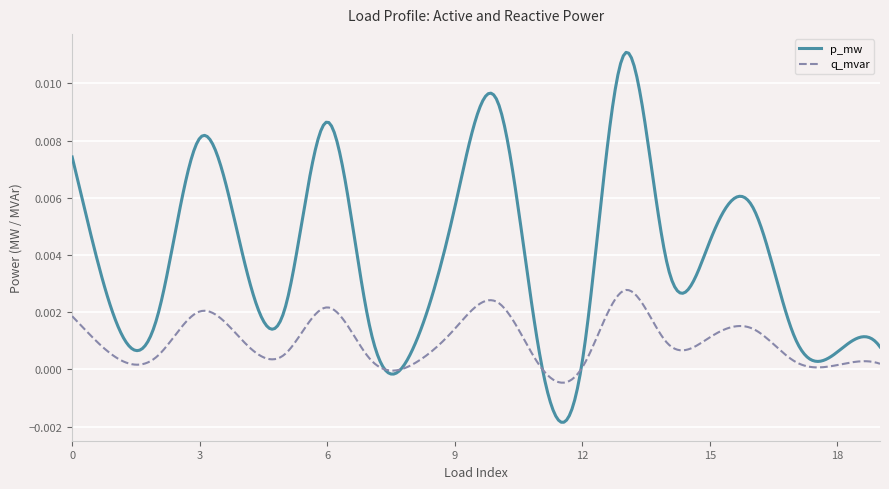

Is this an area chart (filled region under the line)?

No